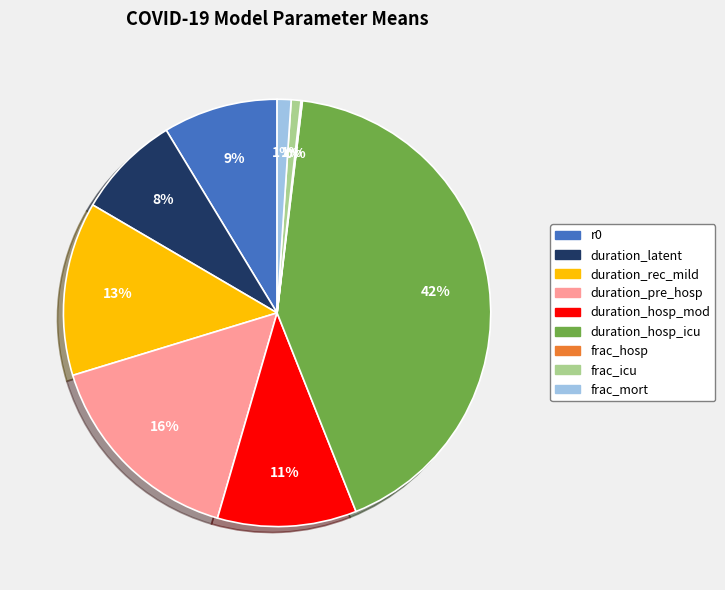

Is the sum of r0 and frac_icu greater than half?

No